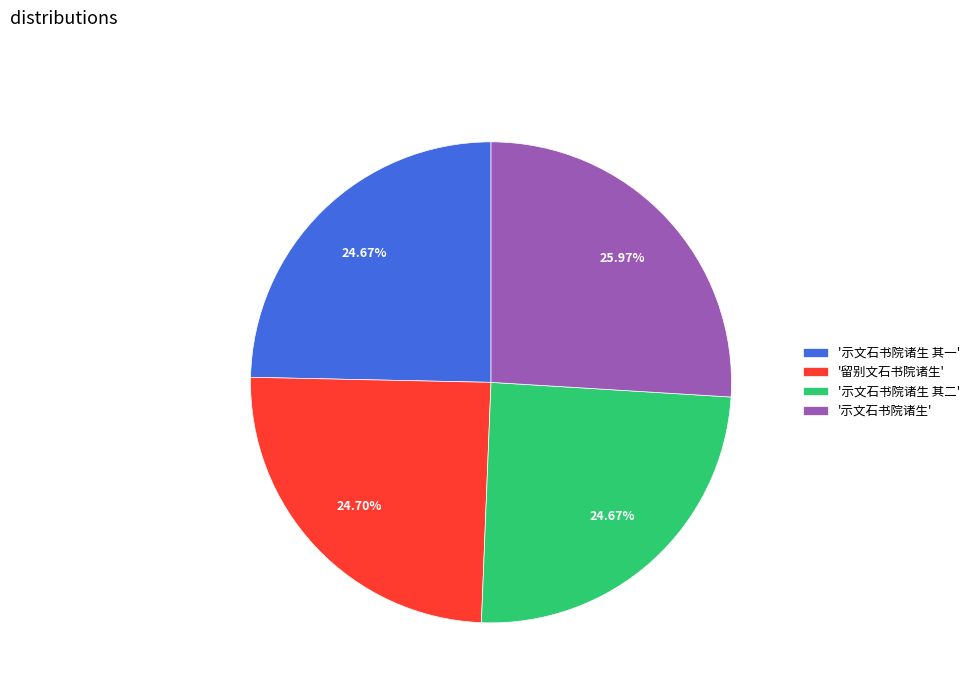

Is the sum of '示文石书院诸生 其二' and '示文石书院诸生' greater than half?

Yes